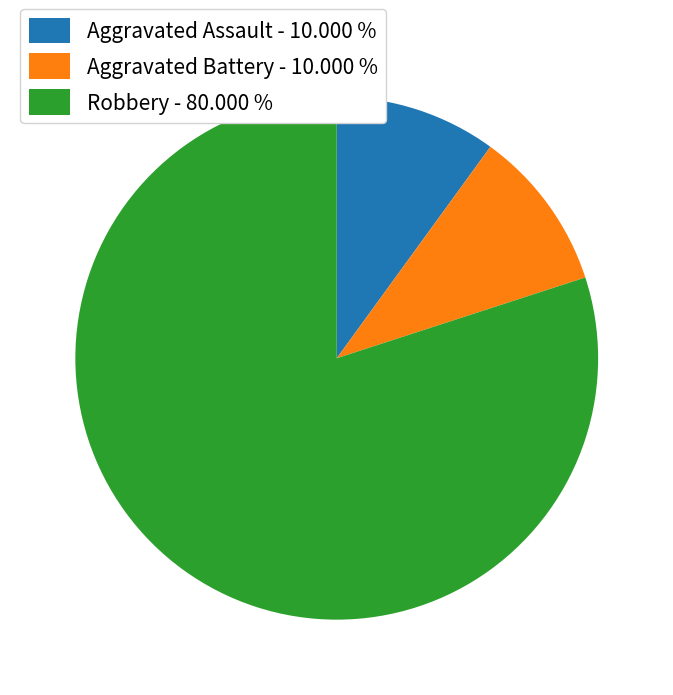

Combined, do Robbery - 80.000 % and Aggravated Battery - 10.000 % account for over 50%?

Yes